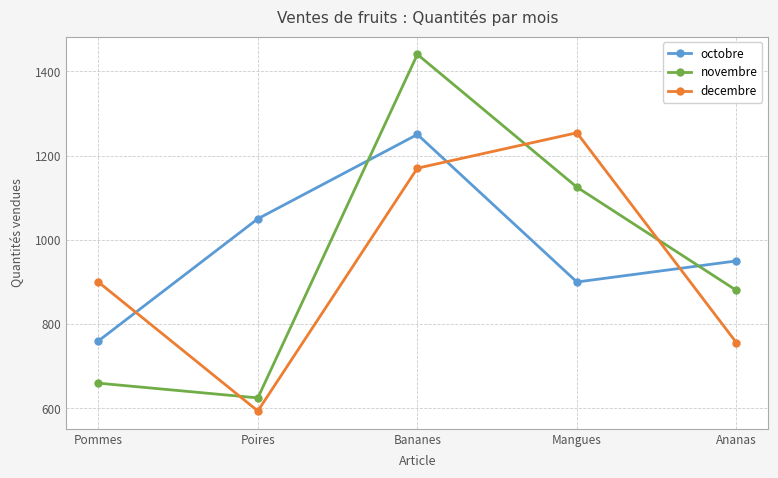

True or false: octobre has a value of 2247 at Bananes.

False